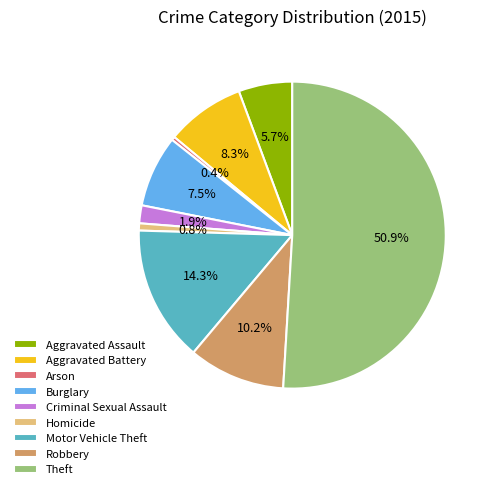

Which category has the biggest portion of the pie?

Theft